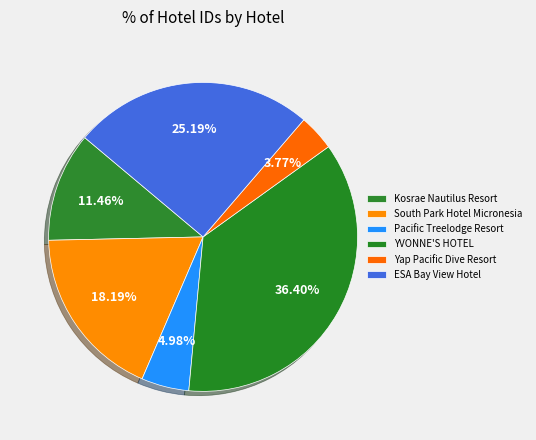

Which slice is the largest?

YVONNE'S HOTEL